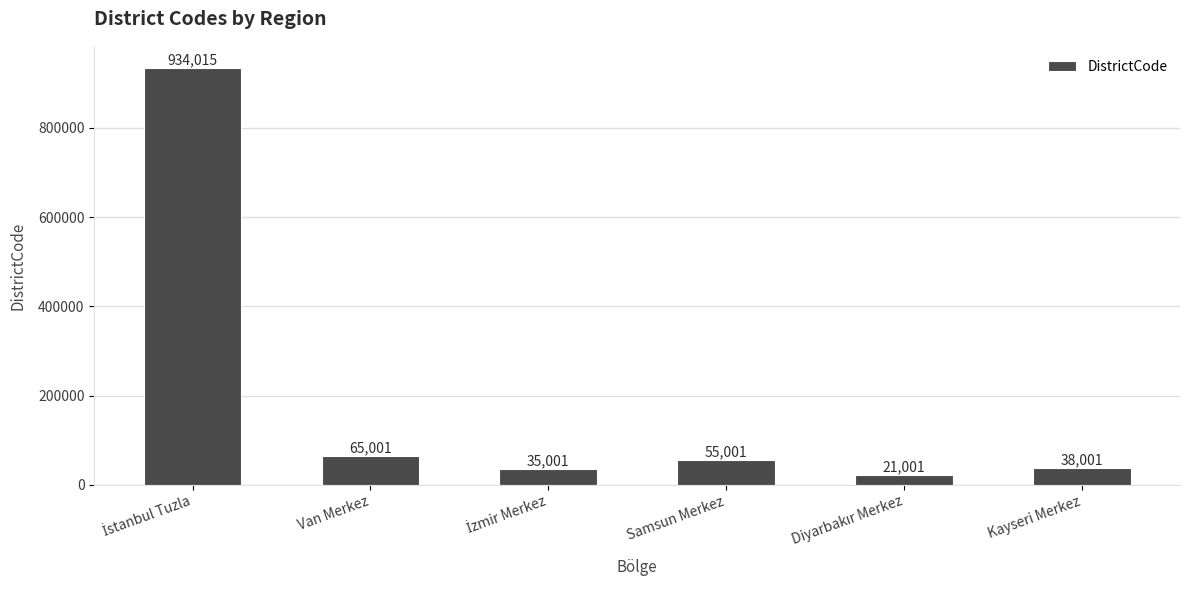

True or false: the data shows 55001 at Samsun Merkez.

True